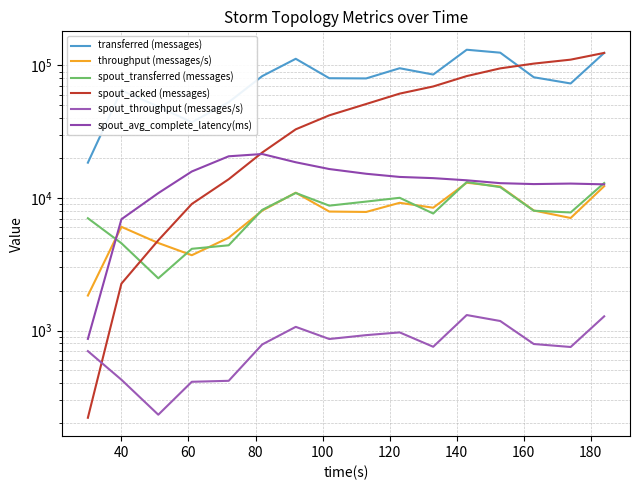

What is the smallest value displayed?

220.0